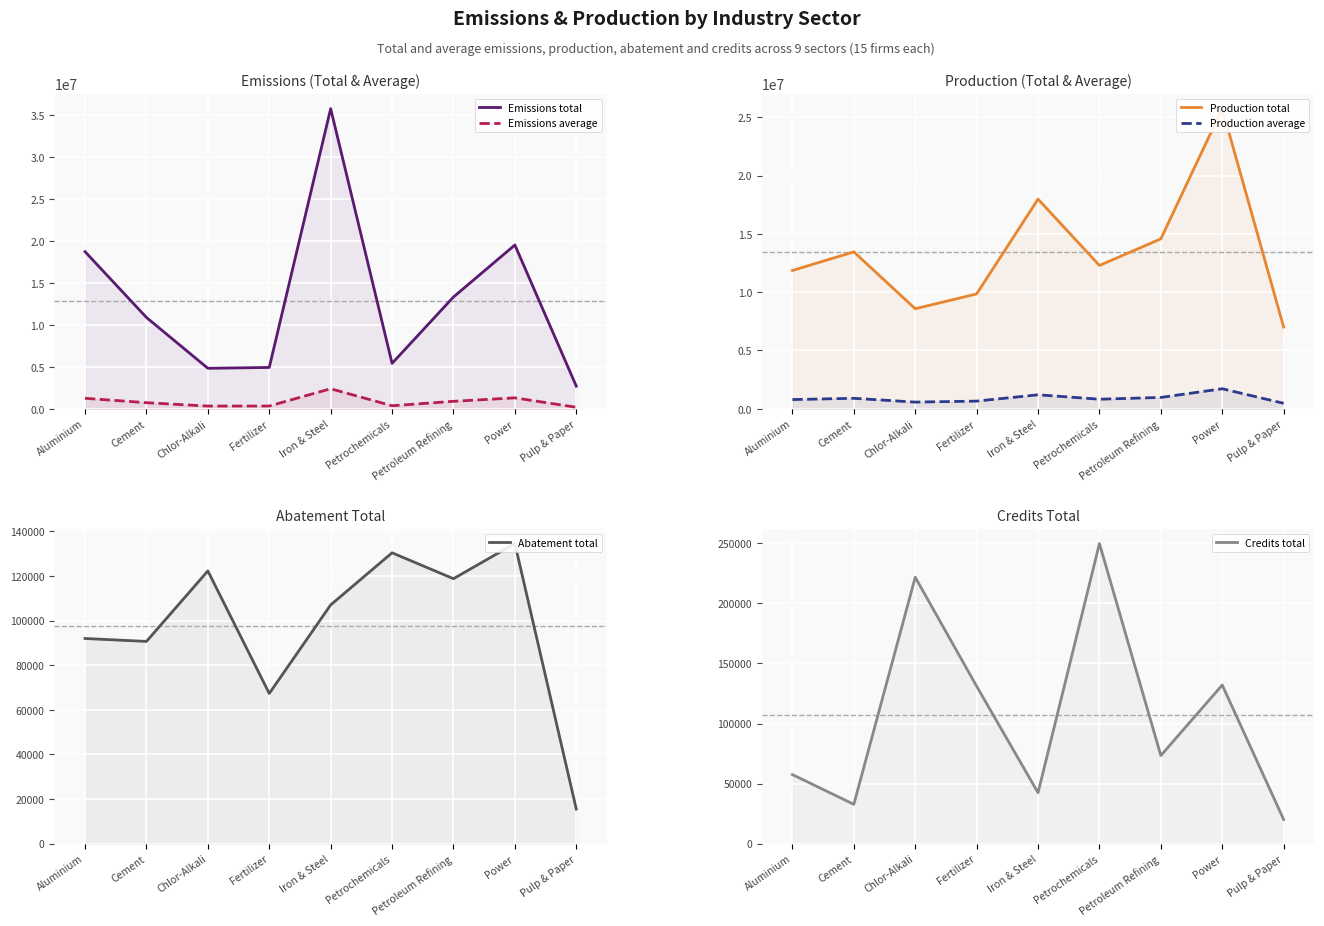

What is the total value across all series at Chlor-Alkali?

14645644.6